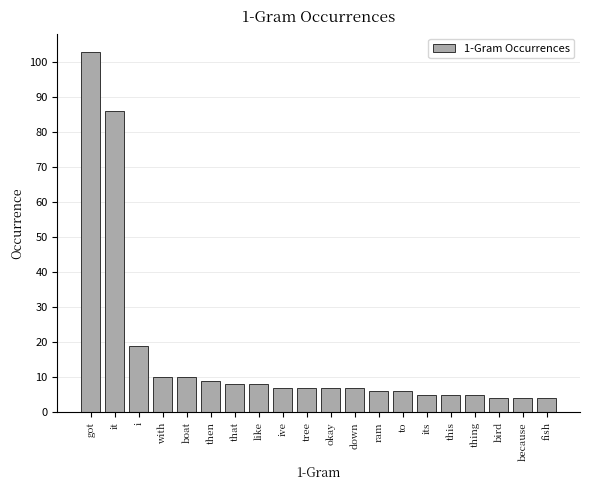

Reading right to left, list all the values displayed in this chart.

fish=4	because=4	bird=4	thing=5	this=5	its=5	to=6	ram=6	down=7	okay=7	tree=7	ive=7	like=8	that=8	then=9	boat=10	with=10	i=19	it=86	got=103